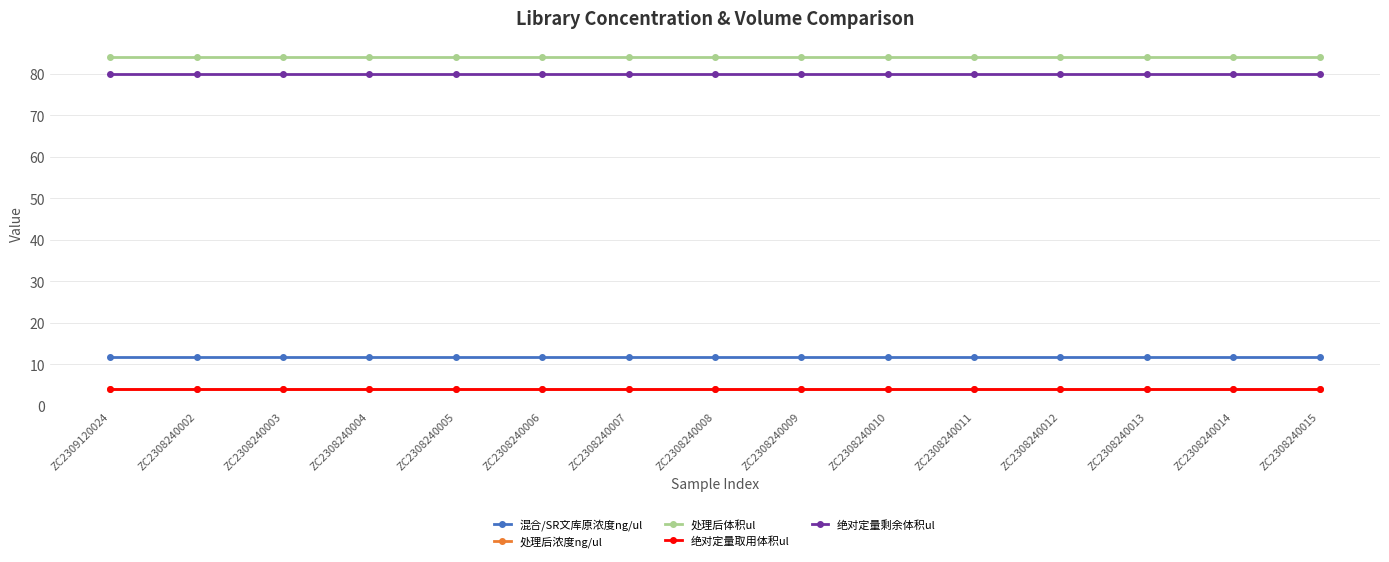

Which series has the largest total across all categories?

处理后体积ul